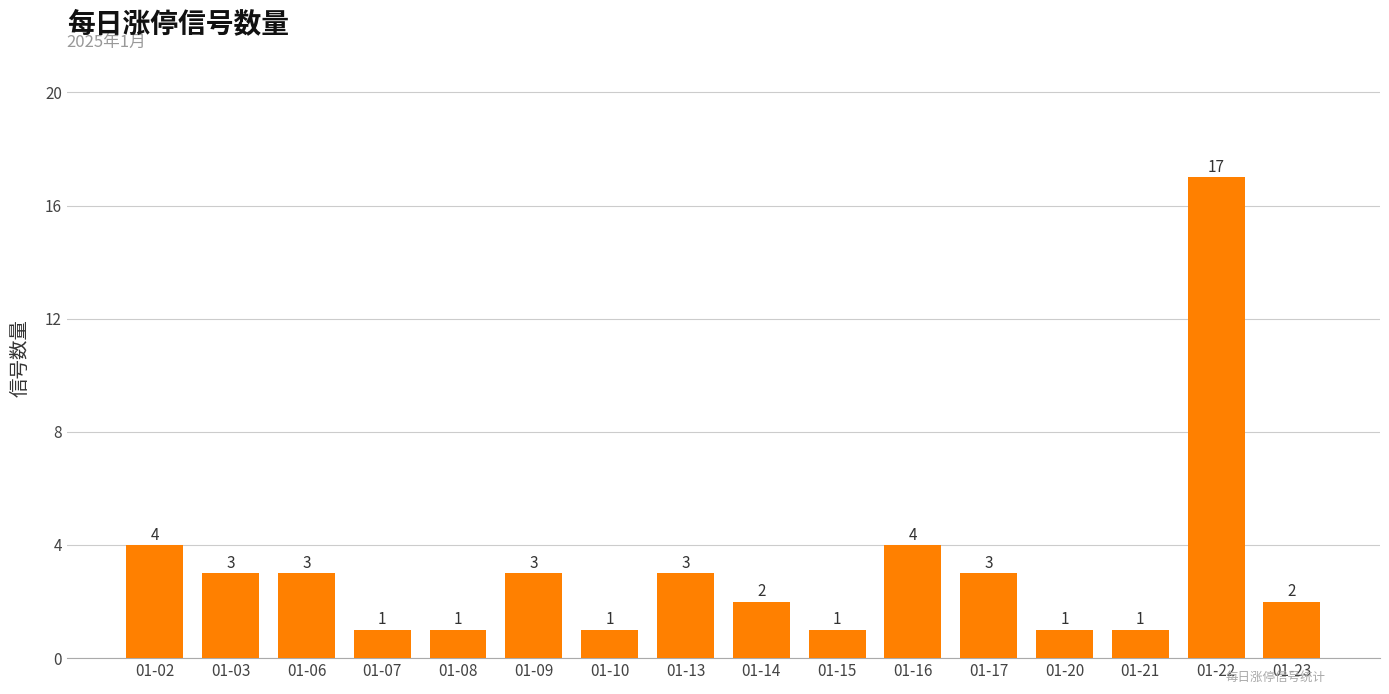

What is the smallest value displayed?

1